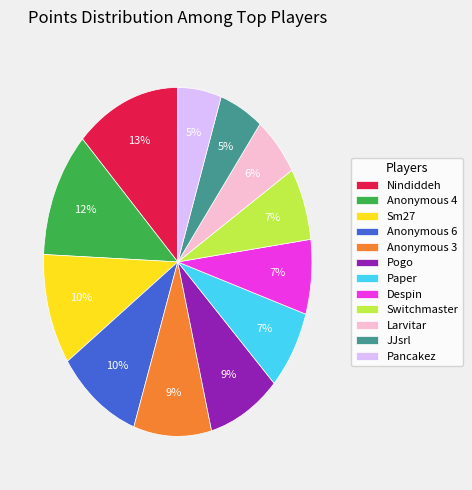

To the nearest percent, what percentage of the pie is Anonymous 6?

10%